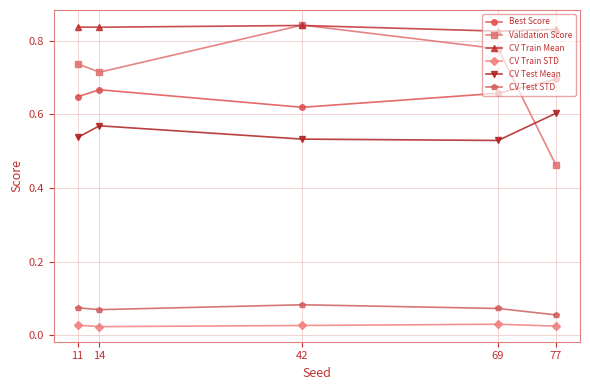

How many CV Train STD values are between 0 and 1?

5